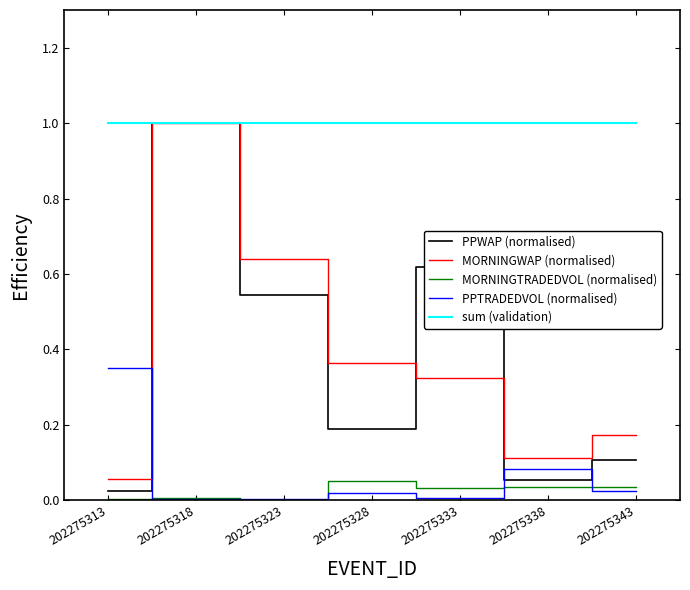

What is the difference between the PPWAP (normalised) values at 202275318 and 202275328?

0.8